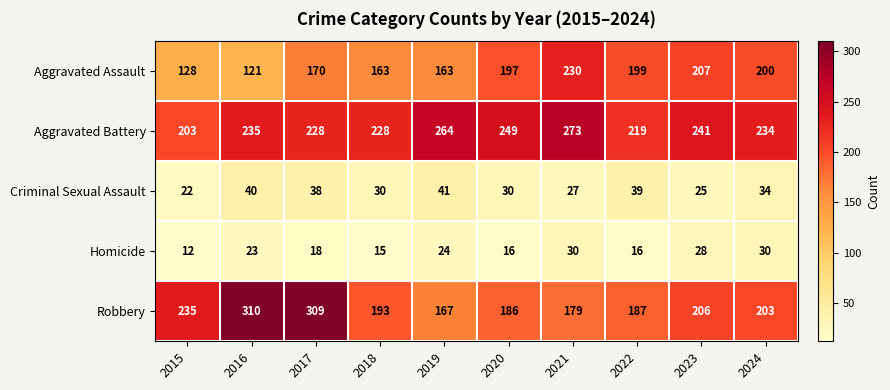

What is the total value across all series at 2019?

659